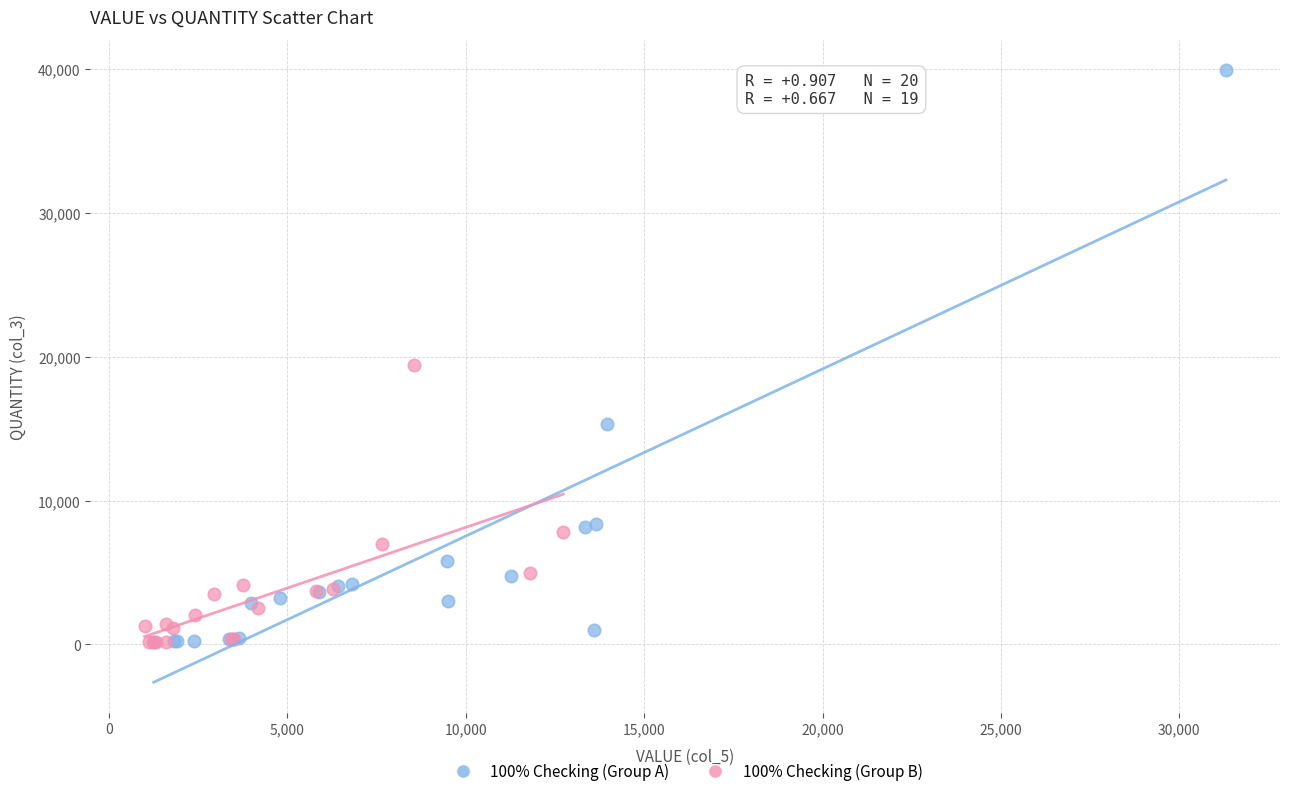

Which series has the widest spread of Y values?

100% Checking (Group A)